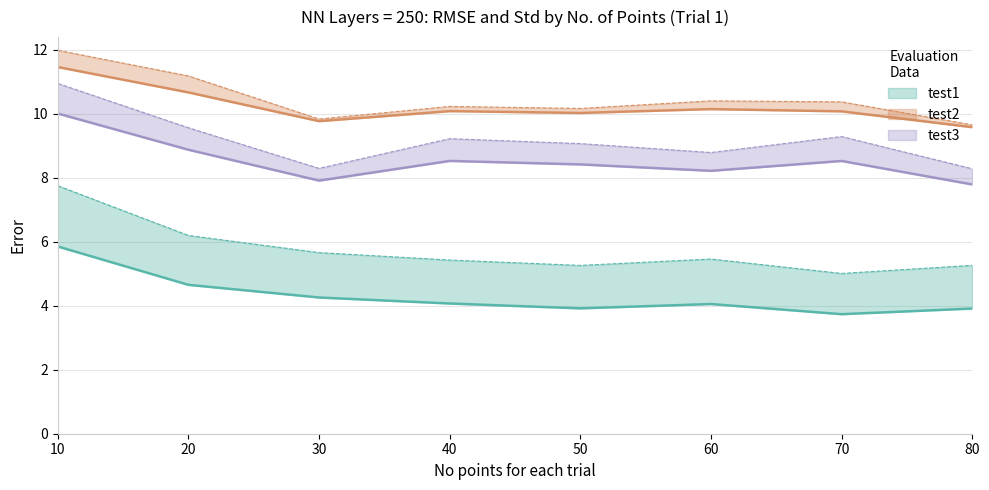

Rank the series at 40 from lowest to highest value.

test1_RMSE, test1_std, test3_RMSE, test3_std, test2_RMSE, test2_std